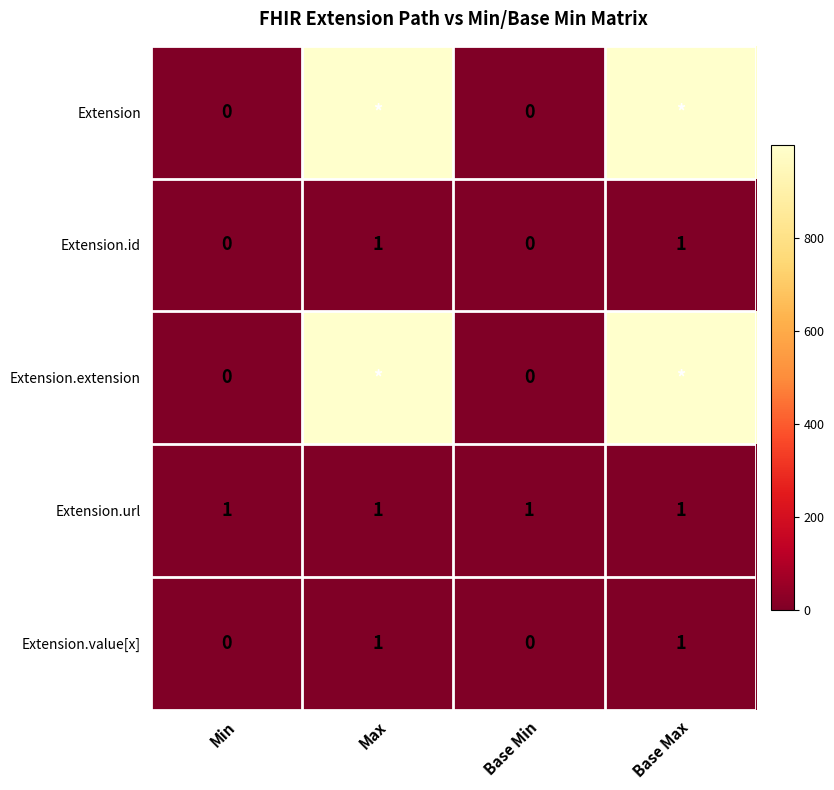

Is the value of Extension.id at Min greater than the value of Extension.url at Max?

No